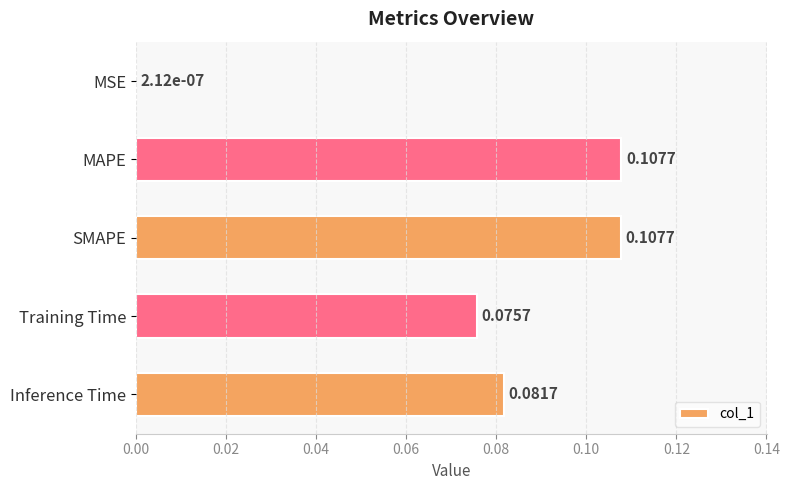

At which label is the value closest to 0?

MSE